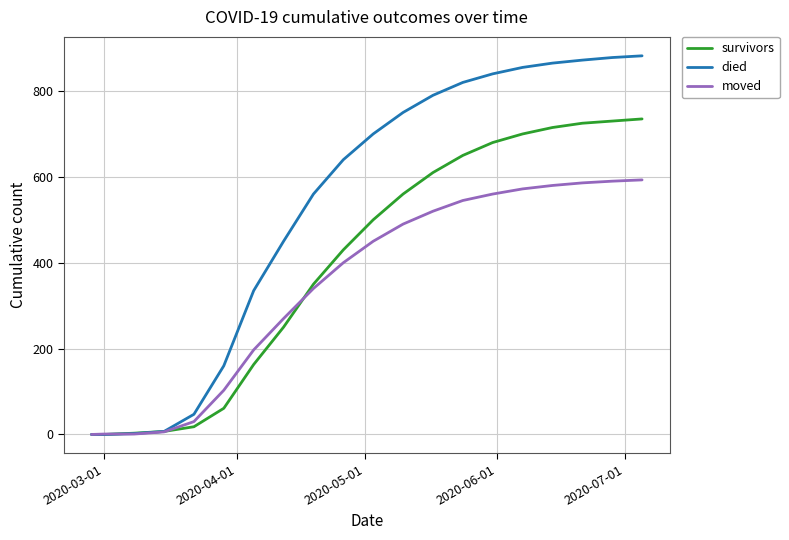

Which series has the largest total across all categories?

died